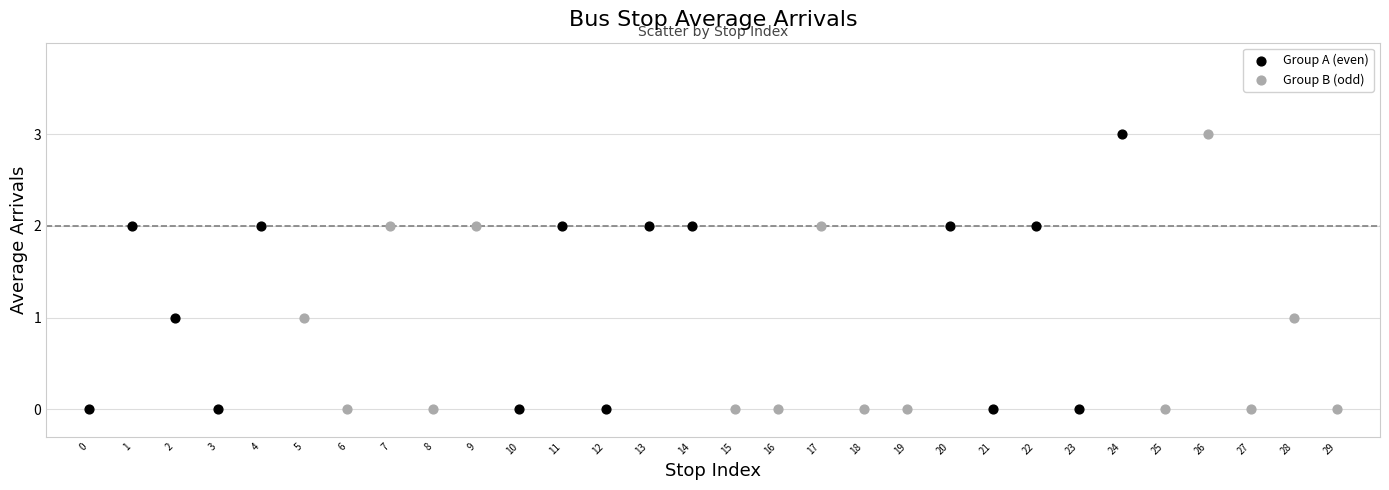

What are all the series names shown in the legend?

Group A (even), Group B (odd)